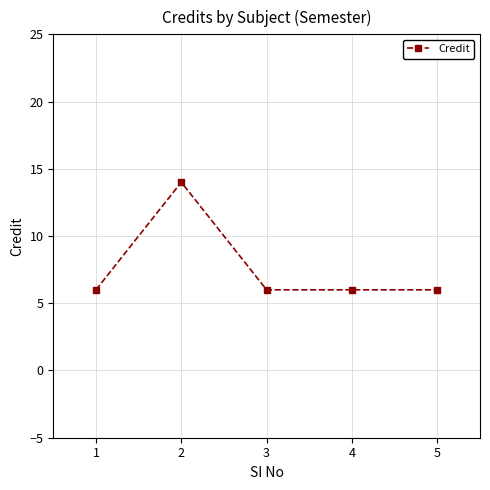

Reading right to left, what are all the values shown in this chart?

6	6	6	14	6